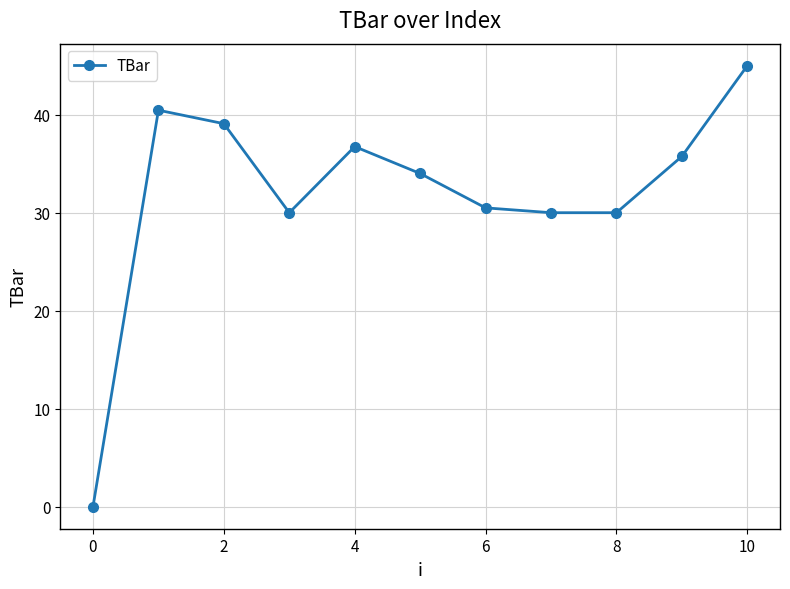

How many values are below 34?

5